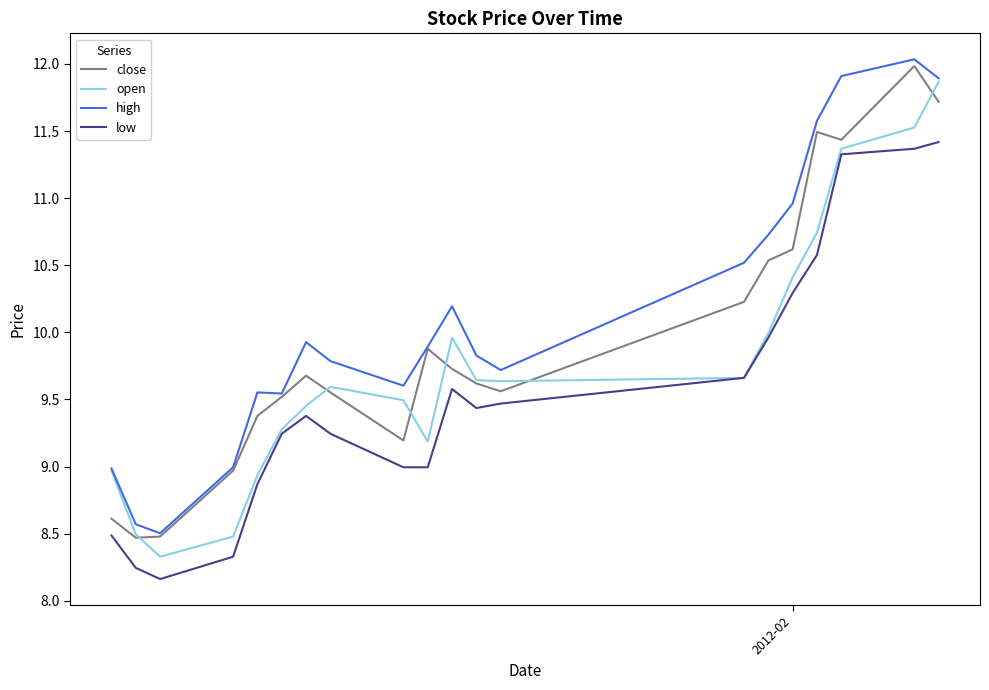

What is the highest value of the close series?

12.0